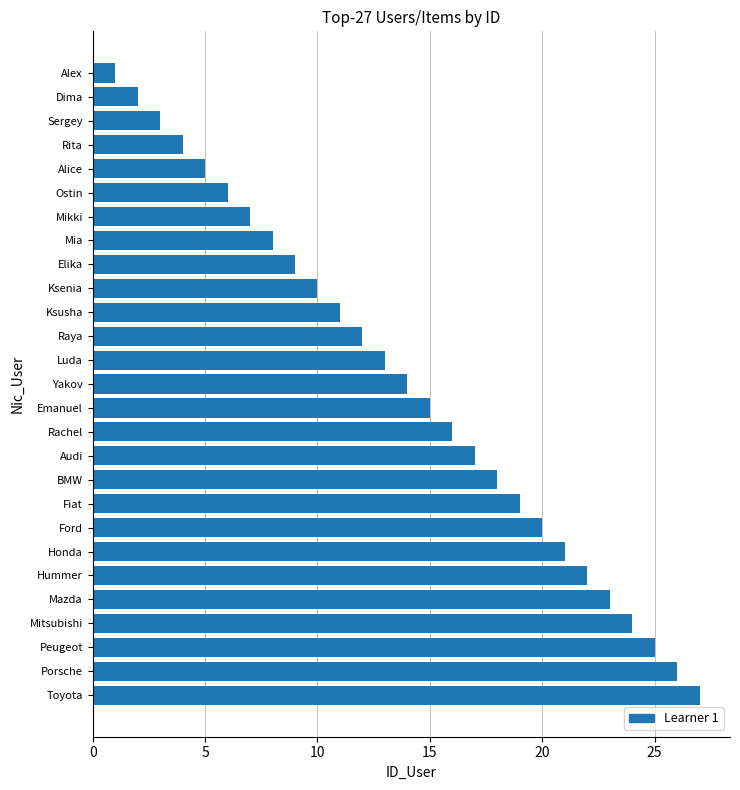

Are the bars horizontal?

Yes